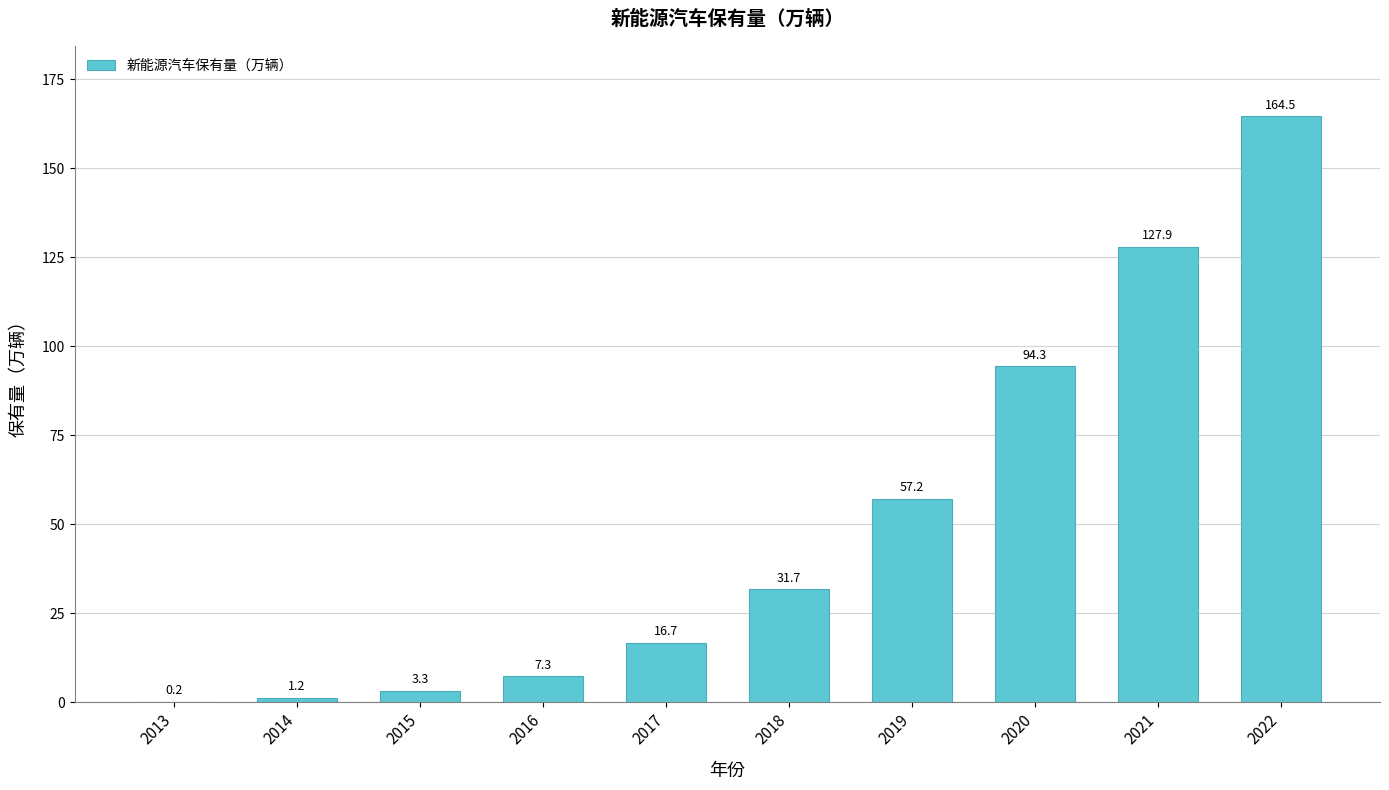

Reading left to right, list all the values displayed in this chart.

2013=0.2	2014=1.2	2015=3.3	2016=7.3	2017=16.7	2018=31.7	2019=57.2	2020=94.3	2021=127.9	2022=164.5